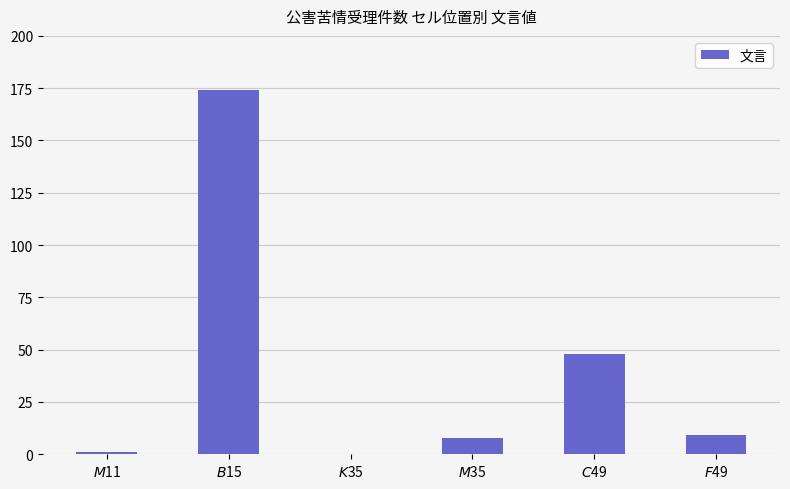

What is the average value?

40